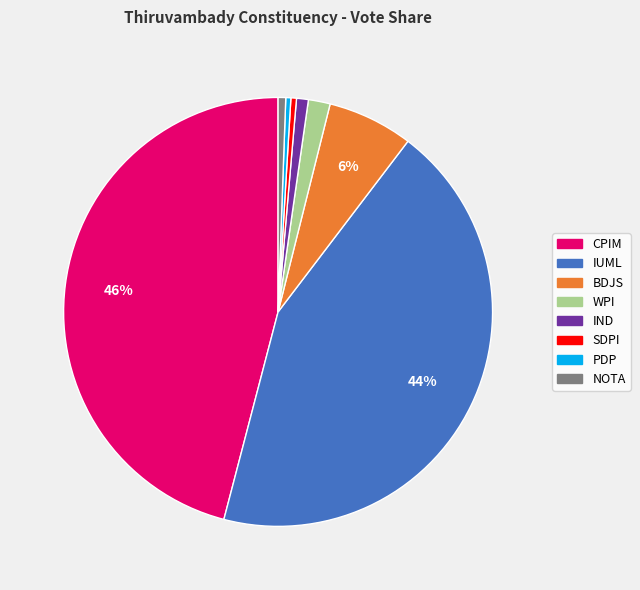

True or false: WPI accounts for 2% of the total.

True